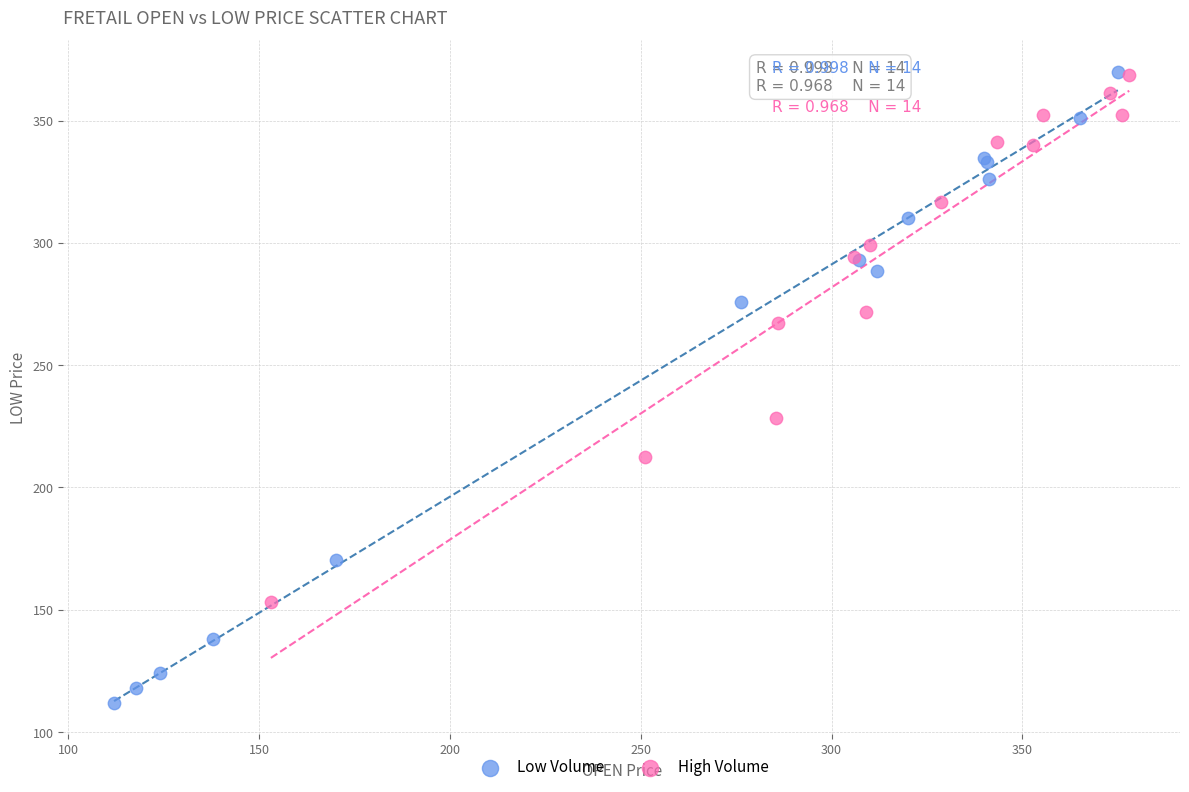

Which series has the widest spread of Y values?

Low Volume